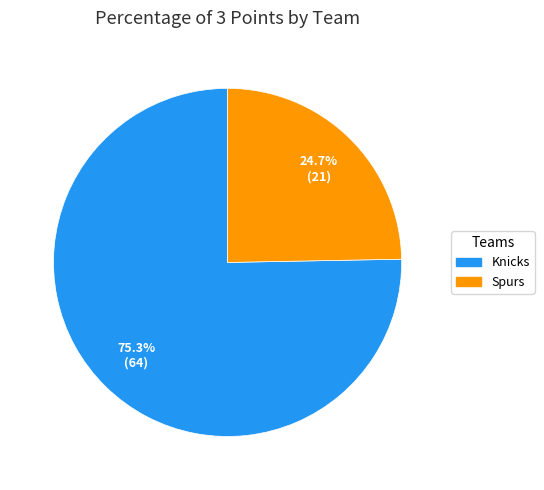

True or false: Knicks accounts for 68% of the total.

False